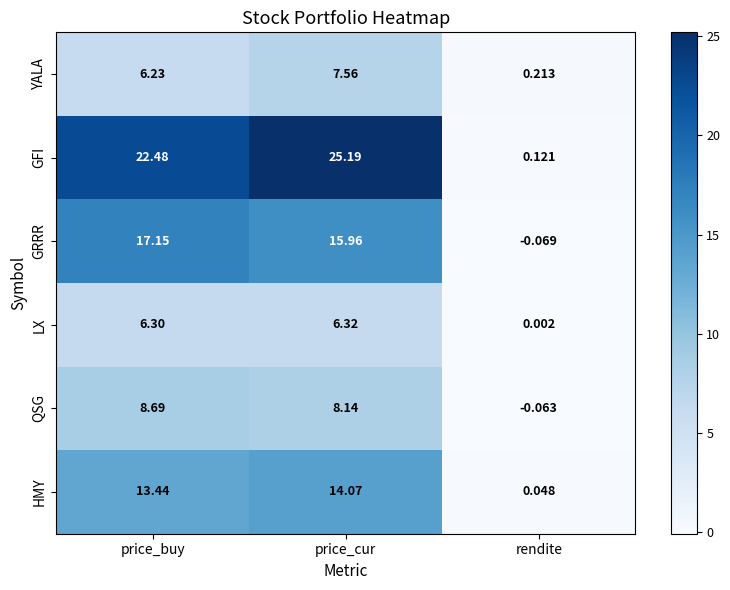

Which series has the largest range (max minus min)?

GFI